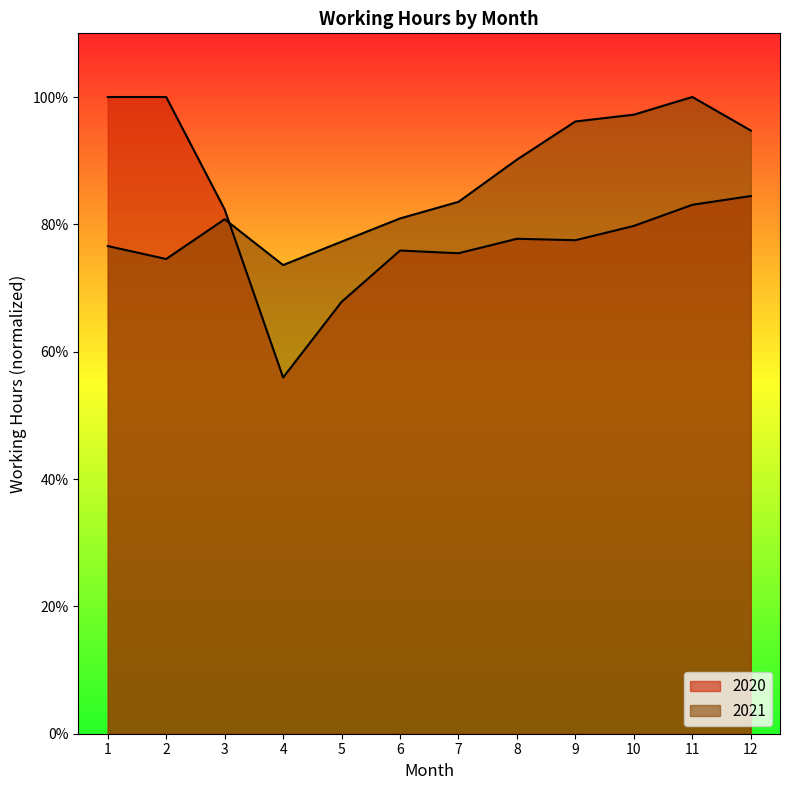

What is the spread (max minus min) of values at 7?

0.1